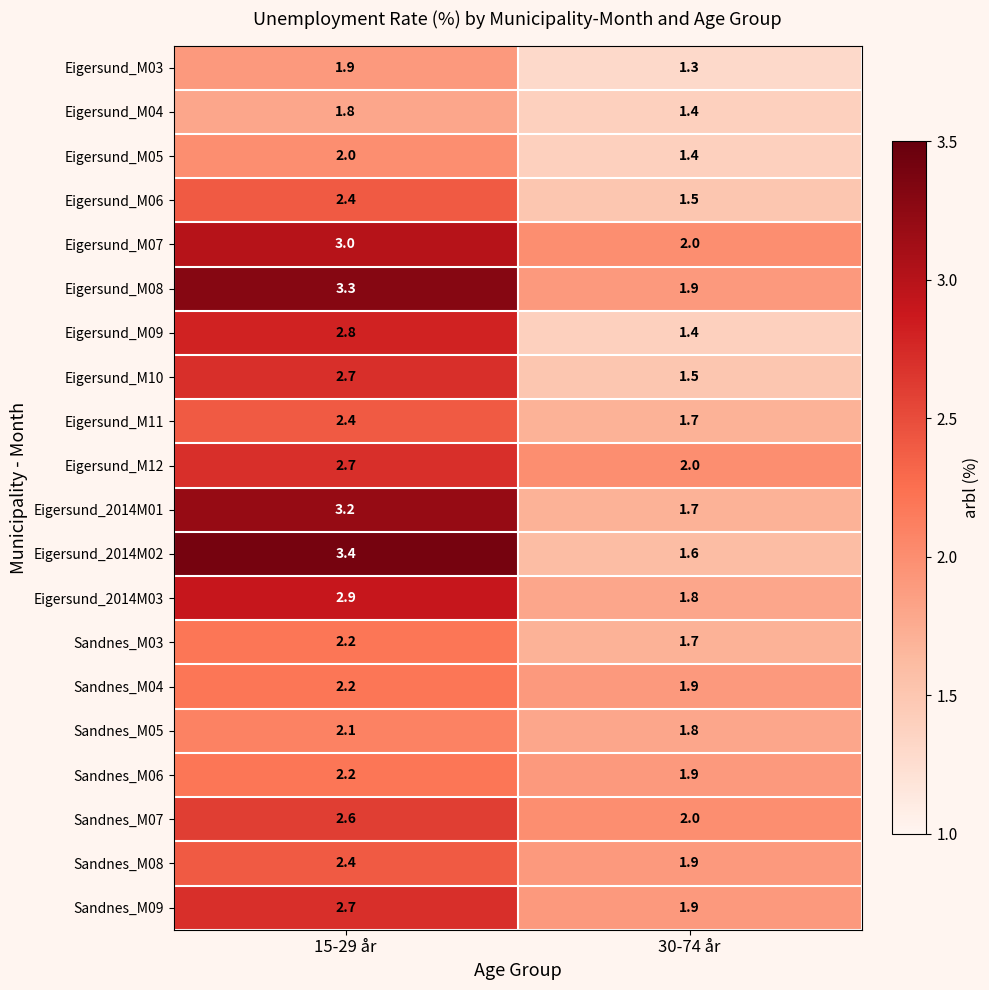

True or false: Eigersund_M08 has a value of 2.5 at 30-74 år.

False